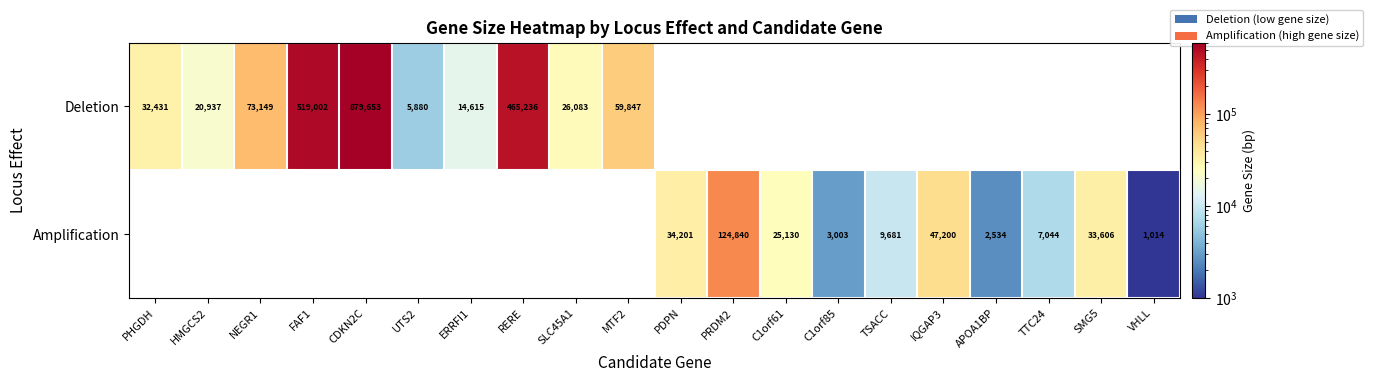

Count the number of data series in this chart.

2